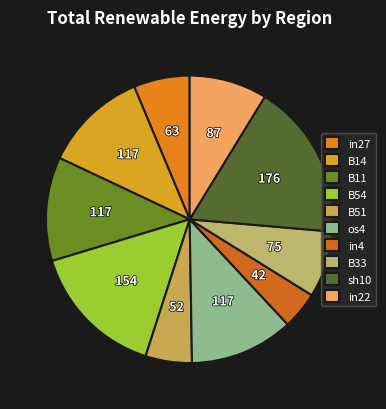

True or false: in4 accounts for 4% of the total.

True